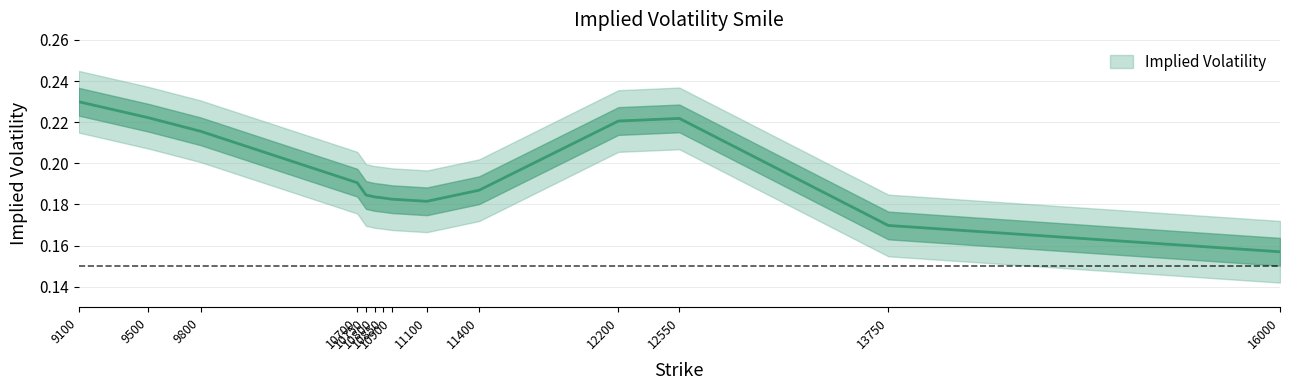

Where is the first local minimum?

11100